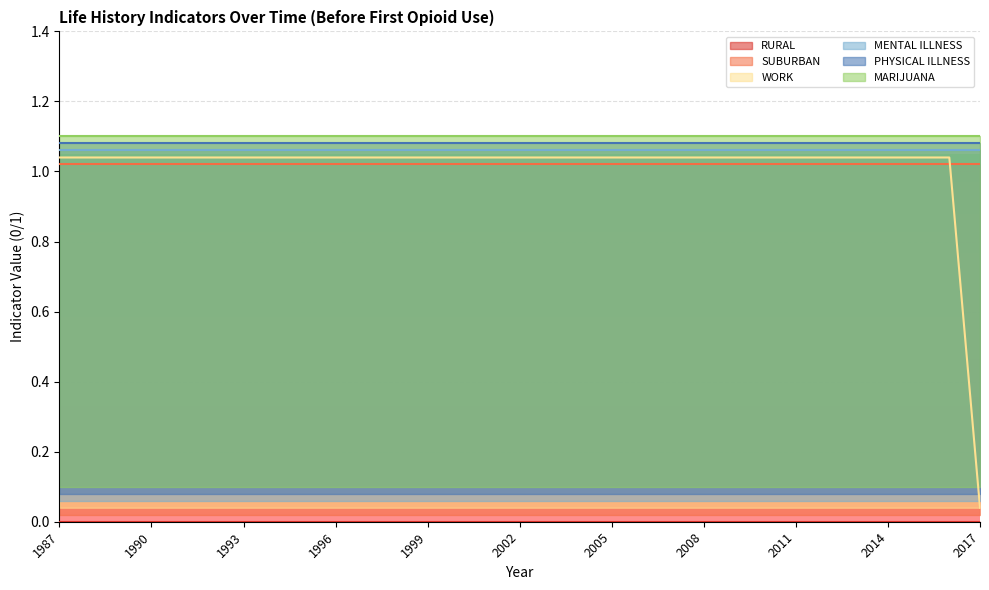

Between 1996 and 1991, which is larger?

1996